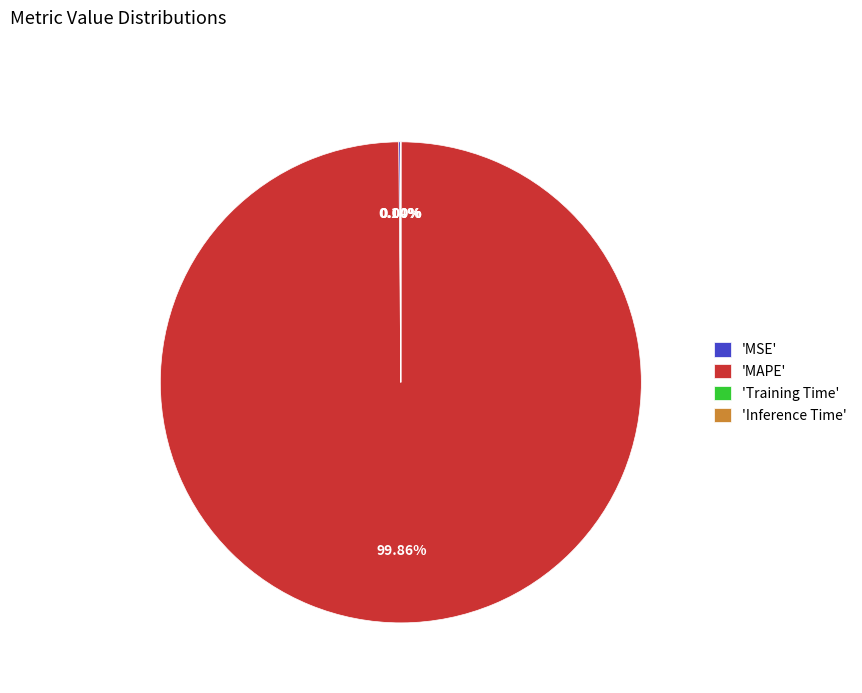

What is the largest slice in the pie chart?

'MAPE'